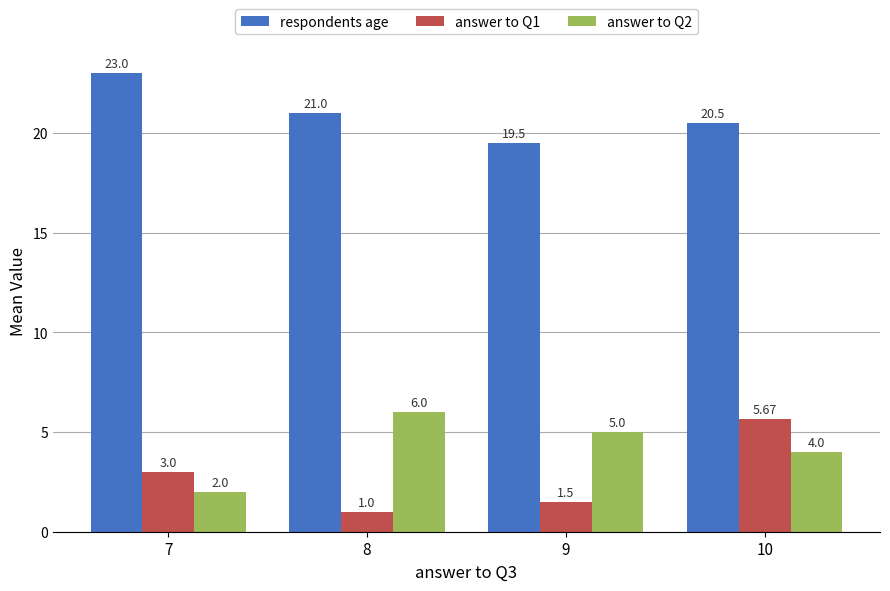

How many values in the respondents age series are below 21?

2